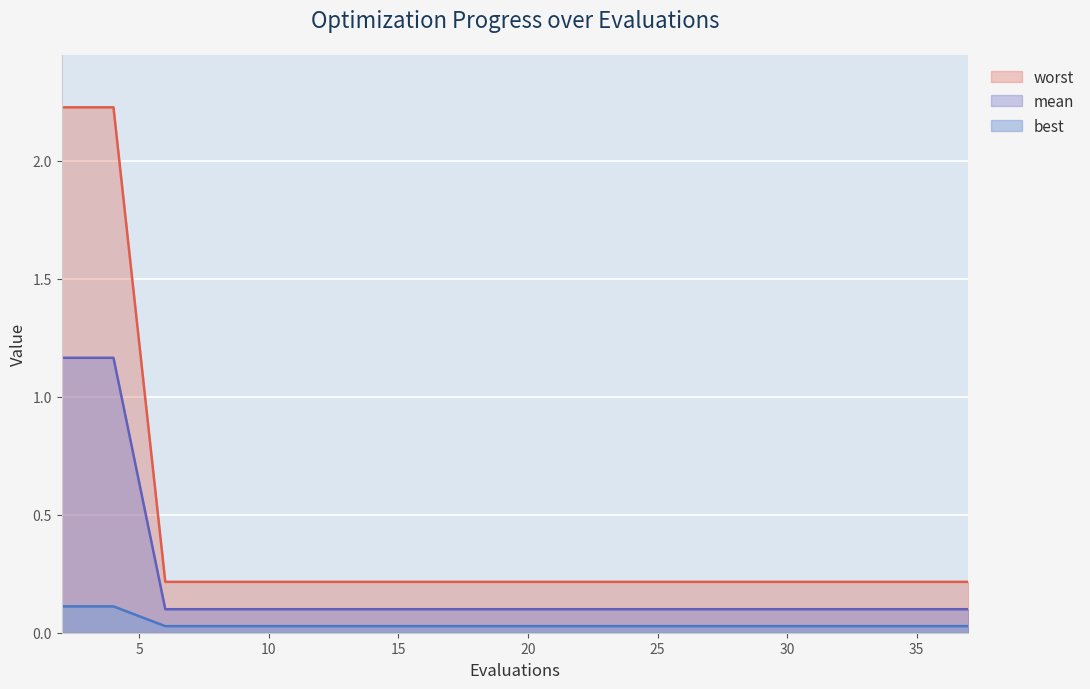

How many lines are shown in the chart?

3